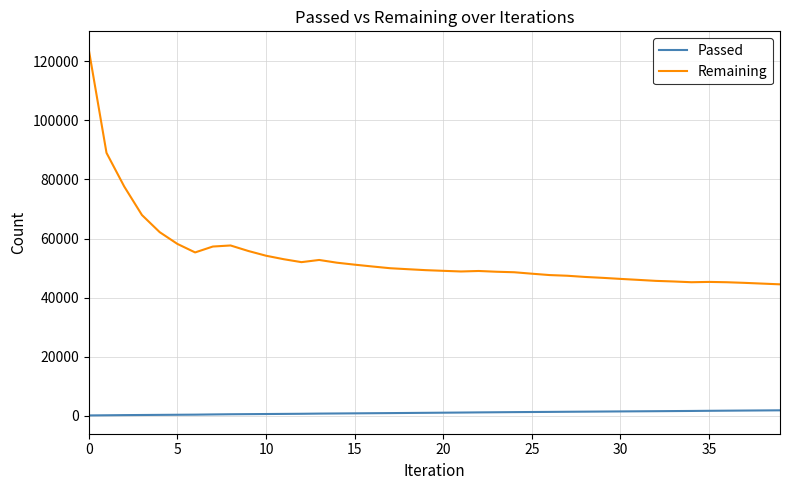

Which series has the largest total across all categories?

Remaining